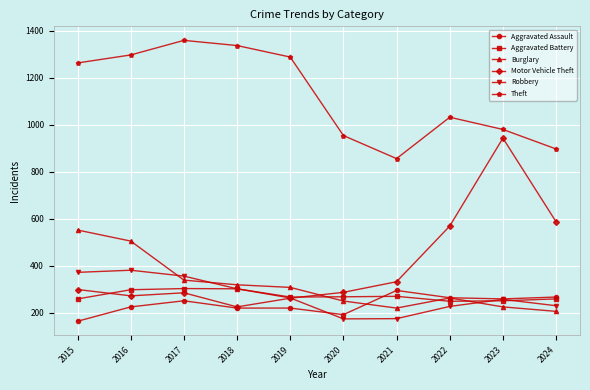

The value of Robbery at 2017 is 356. True or false?

True